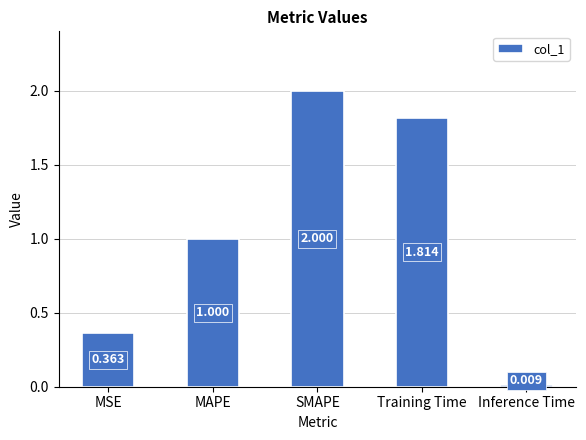

At which category does the chart reach its minimum across all series?

Inference Time